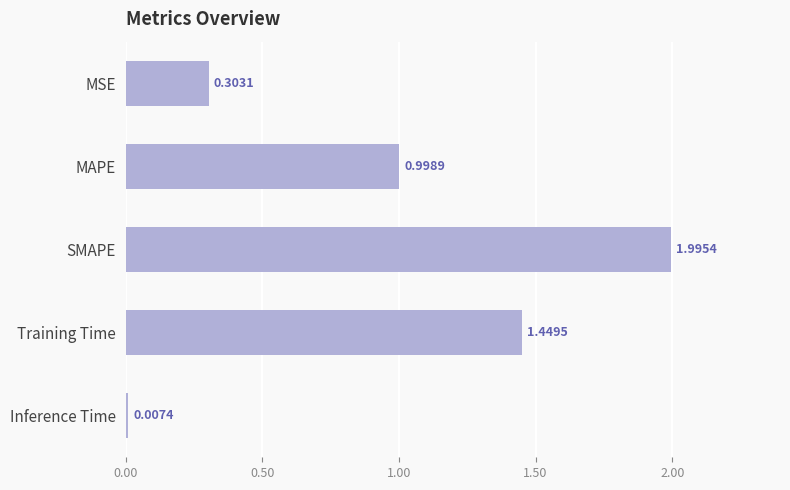

What is the change in value from MAPE to SMAPE?

+1.0